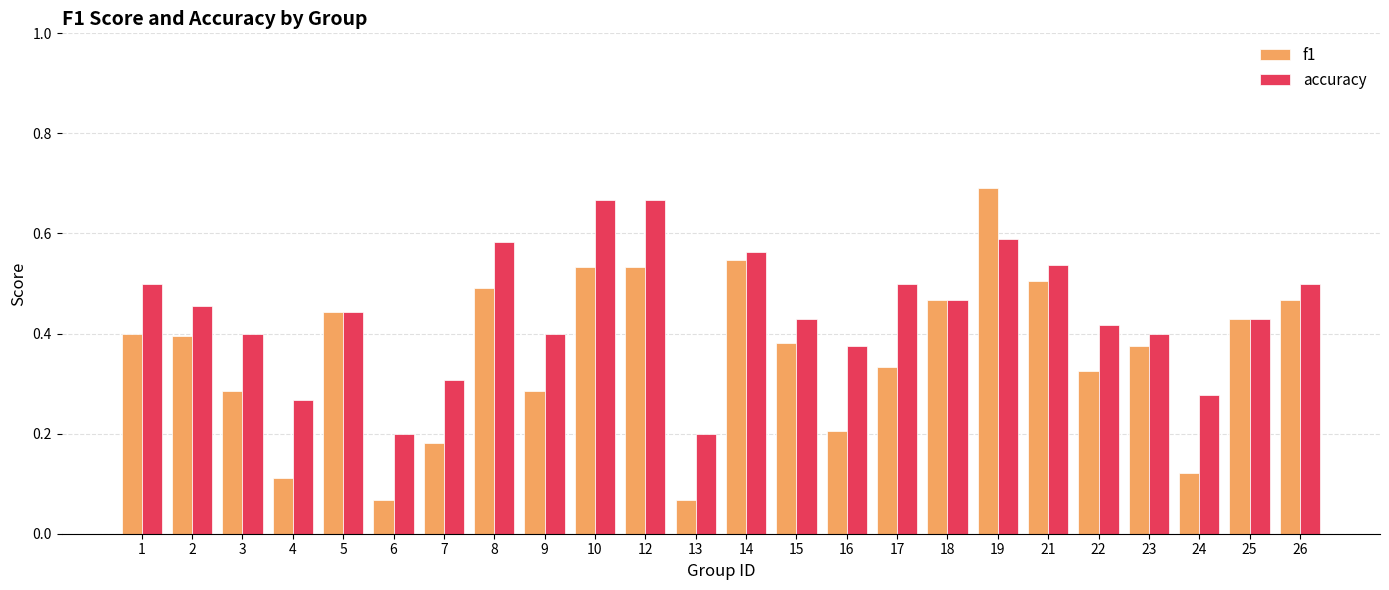

List the series in order of their peak value, highest first.

f1, accuracy